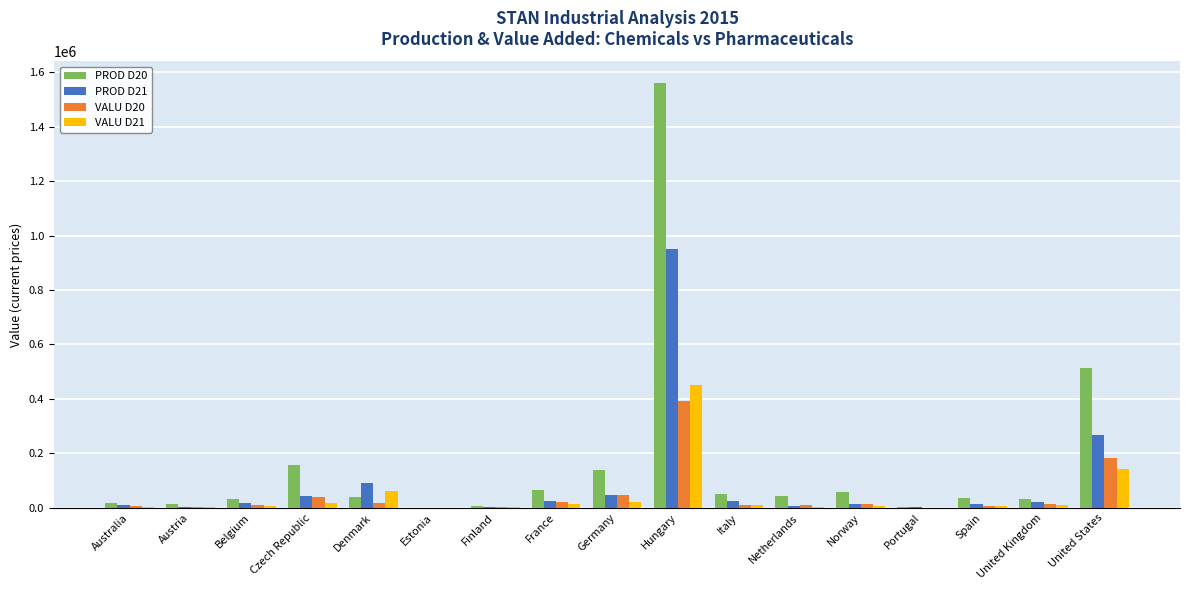

At which category is the sum across all series the highest?

Hungary